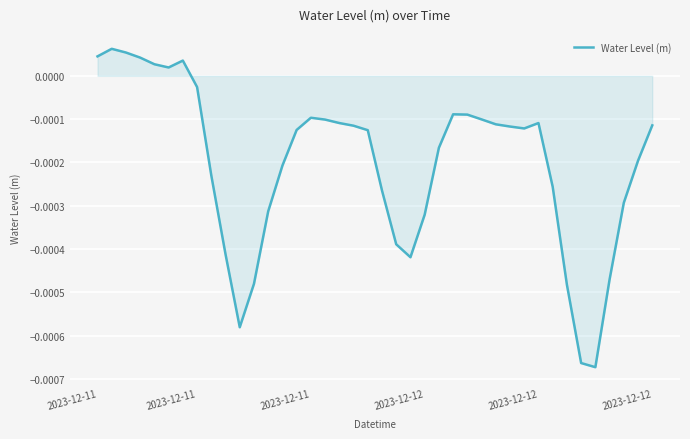

Does the chart have visible grid lines?

Yes